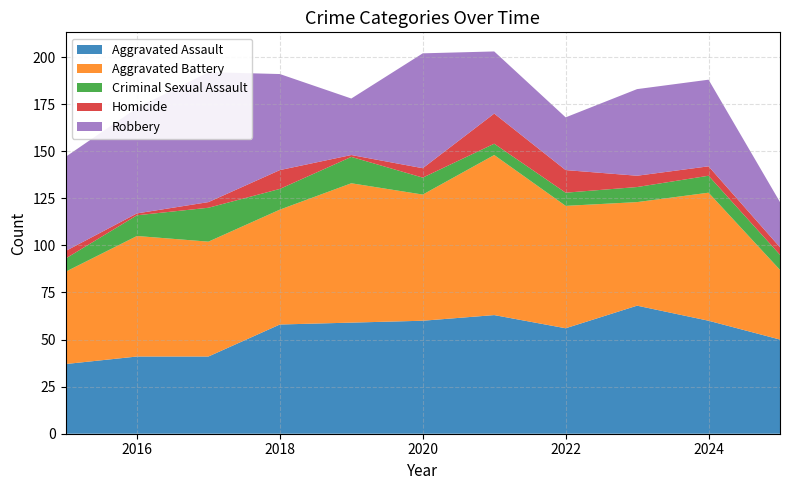

Reading left to right, transcribe all the data shown in this chart.

Aggravated Assault: 2015=37	2016=41	2017=41	2018=58	2019=59	2020=60	2021=63	2022=56	2023=68	2024=60	2025=50
Aggravated Battery: 2015=49	2016=64	2017=61	2018=61	2019=74	2020=67	2021=85	2022=65	2023=55	2024=68	2025=37
Criminal Sexual Assault: 2015=7	2016=11	2017=18	2018=11	2019=14	2020=9	2021=6	2022=7	2023=8	2024=9	2025=8
Homicide: 2015=4	2016=1	2017=3	2018=10	2019=1	2020=5	2021=16	2022=12	2023=6	2024=5	2025=4
Robbery: 2015=50	2016=56	2017=69	2018=51	2019=30	2020=61	2021=33	2022=28	2023=46	2024=46	2025=24